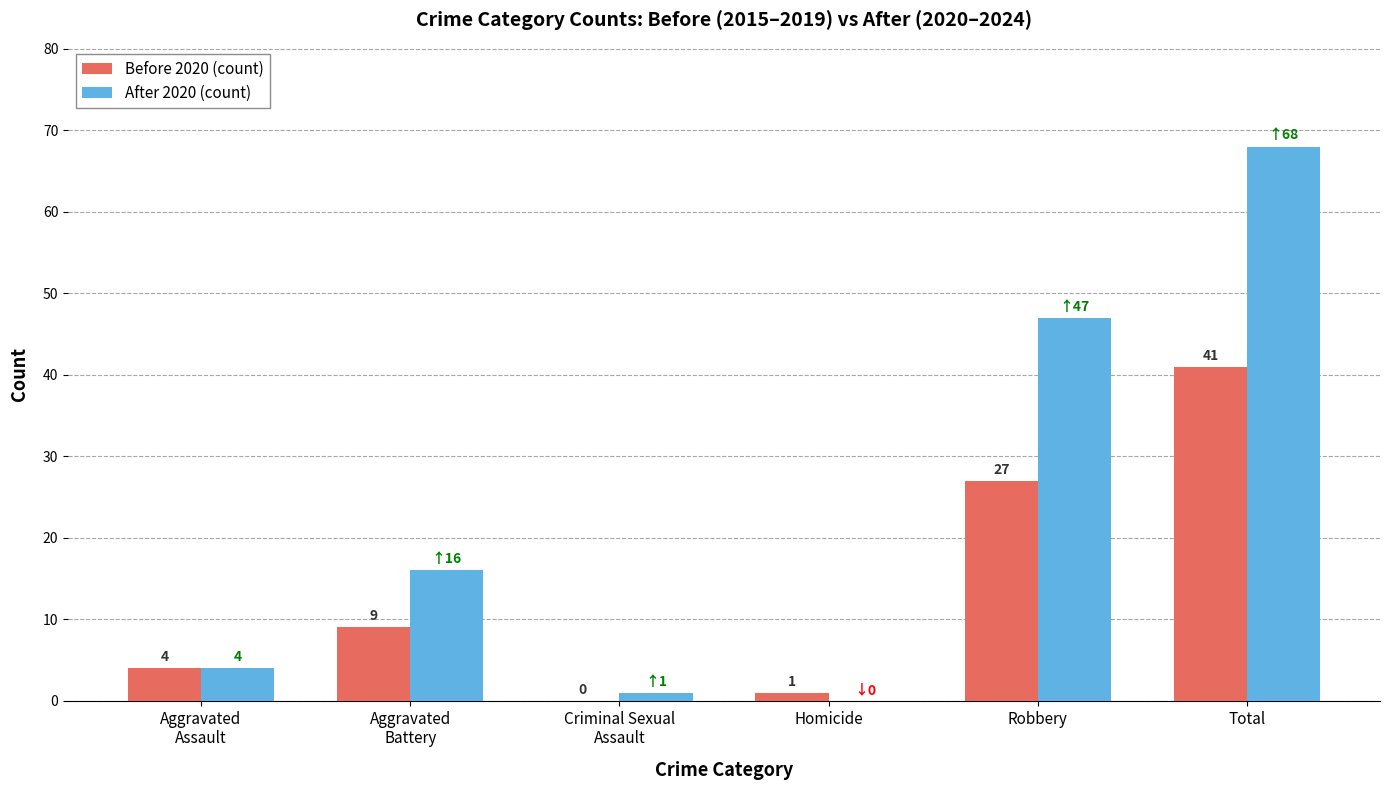

What is the total value across all series at Homicide?

1